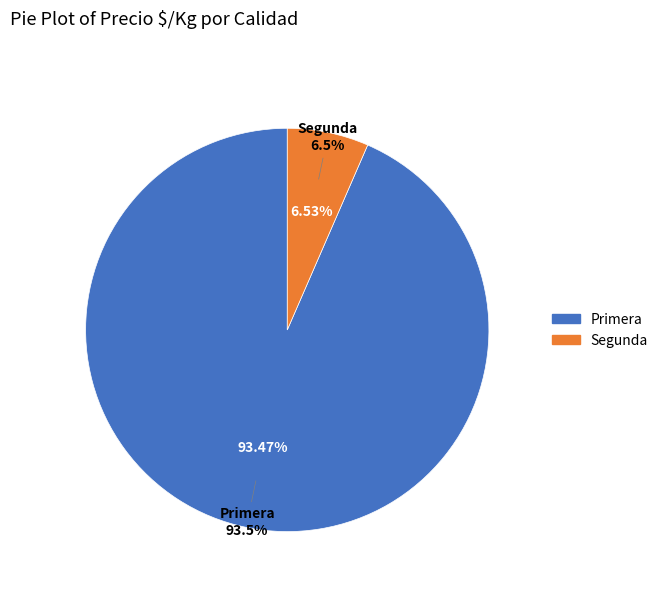

Which slice represents more than half of the pie?

Primera